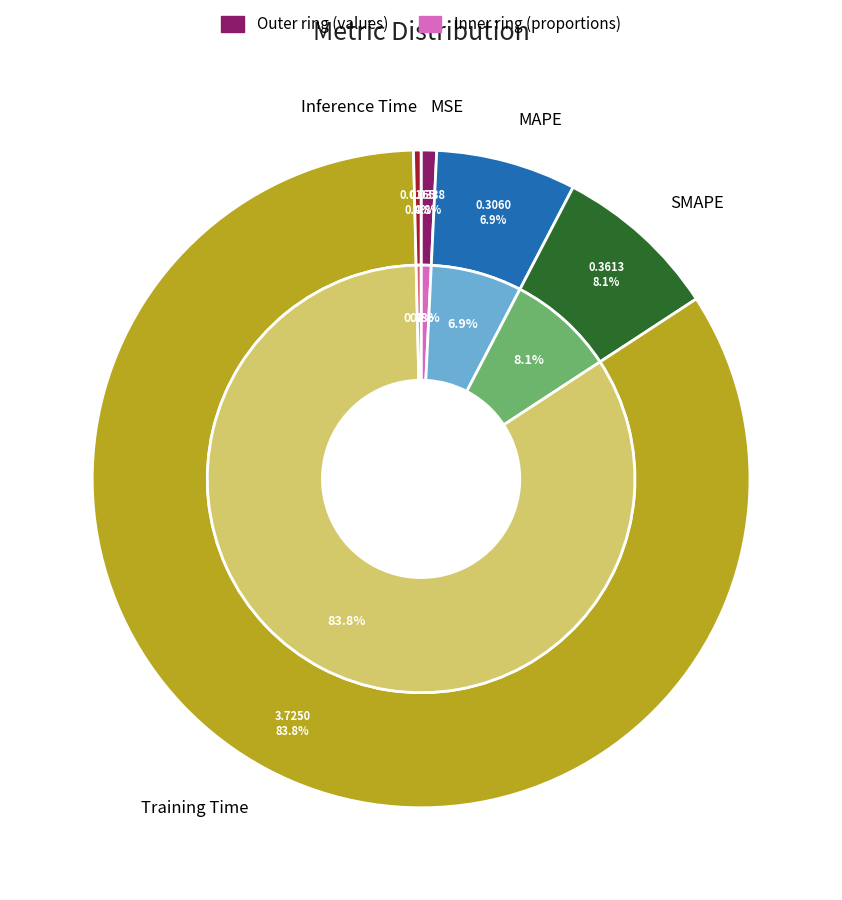

True or false: Inference Time accounts for 0% of the total.

True